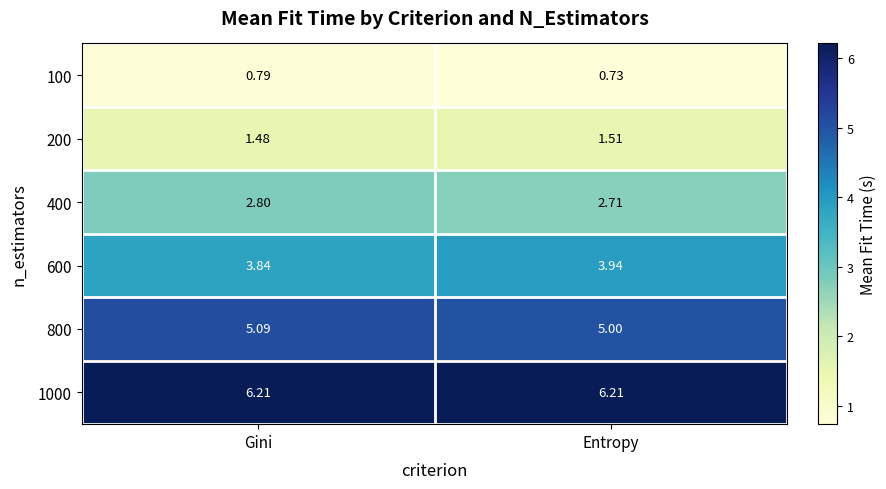

Which category has the lowest value in the 100 series?

Entropy